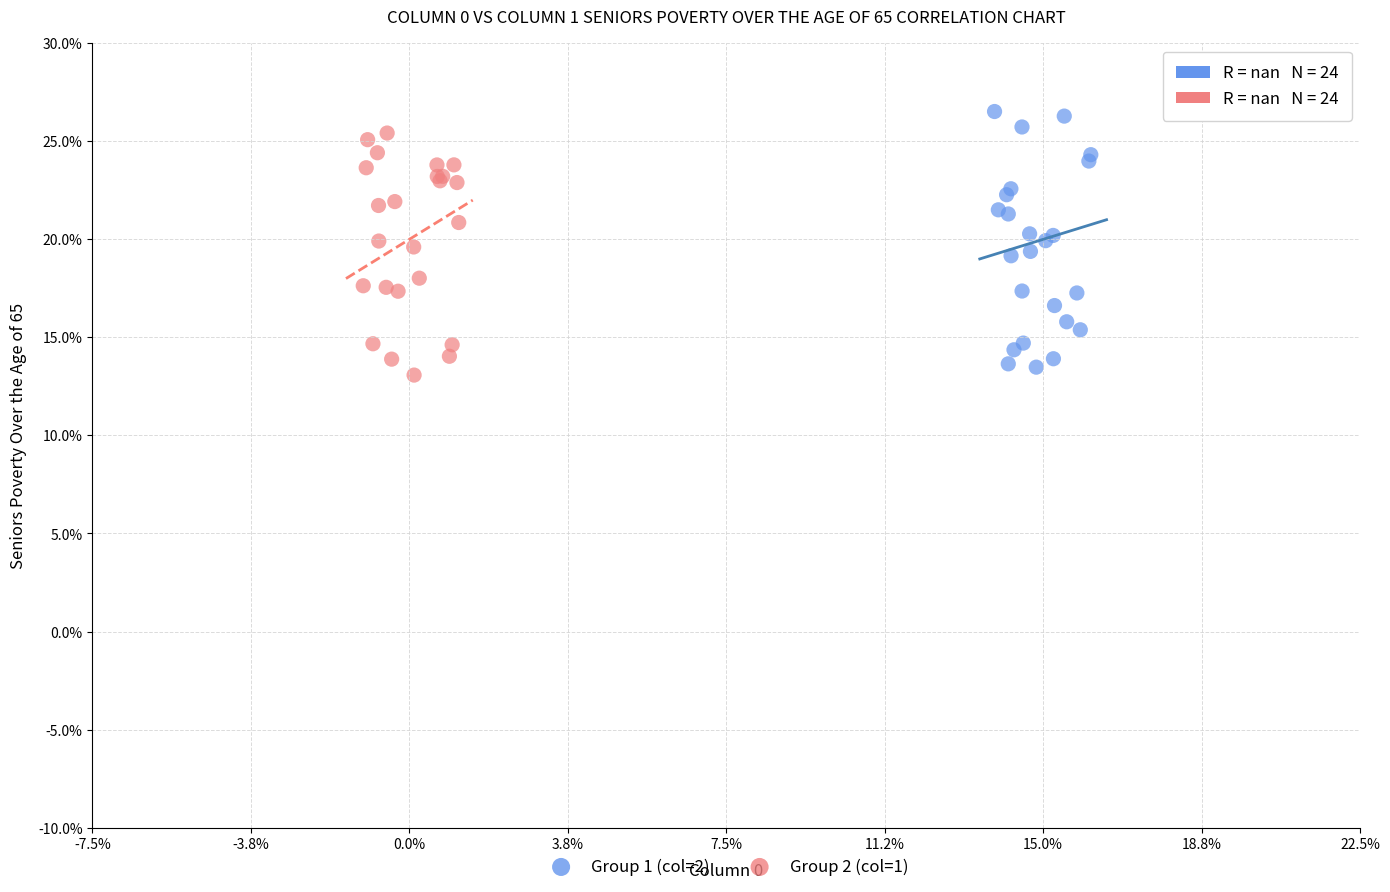

Which series reaches the maximum Y coordinate?

Group 1 (col=2)